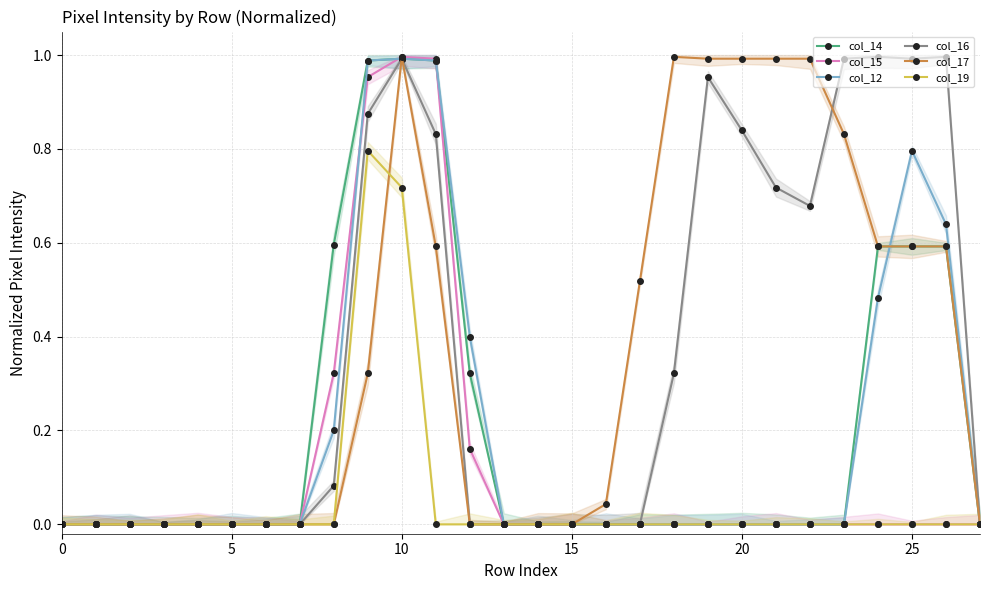

Which series has the widest spread of values?

col_15